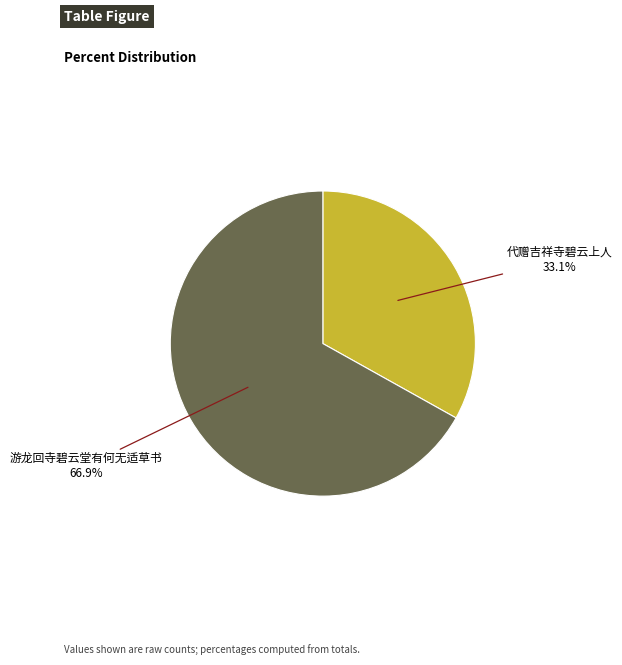

Is 游龙回寺碧云堂有何无适草书 the majority of the pie?

Yes